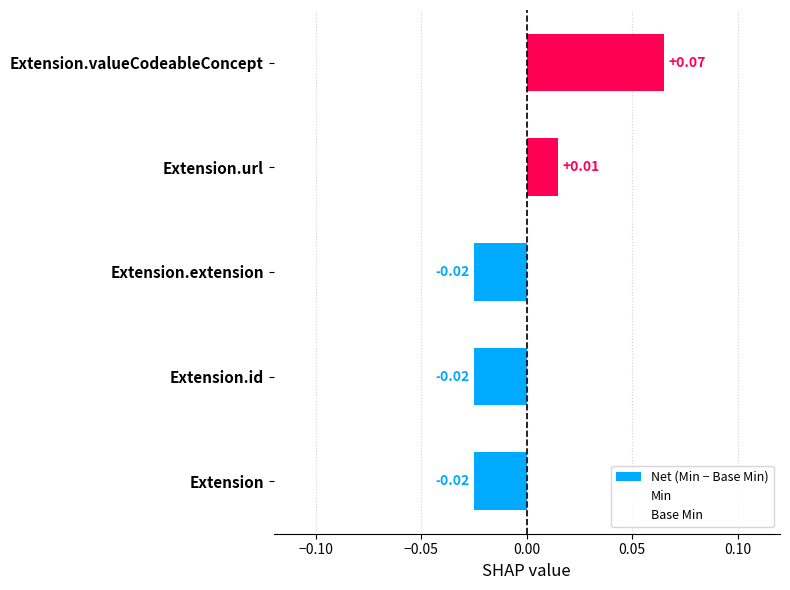

Are the bars grouped side by side (vs. stacked)?

No